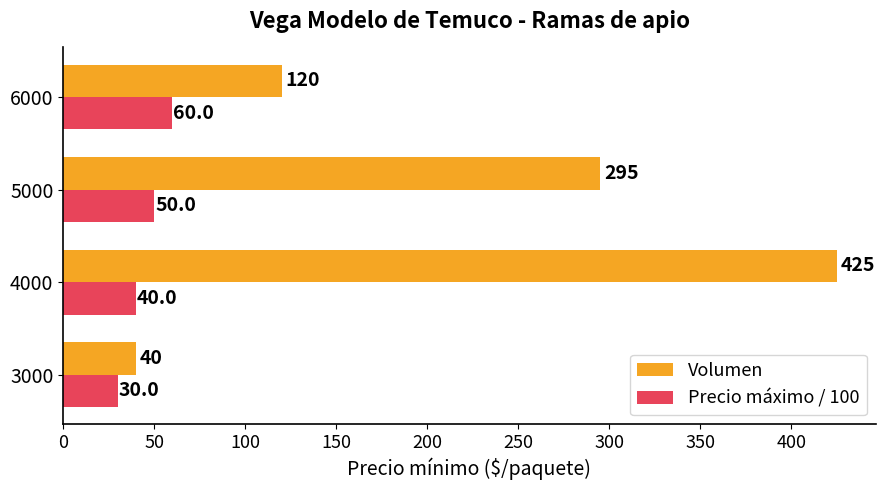

What is the difference between the Precio máximo / 100 values at 5000 and 4000?

10